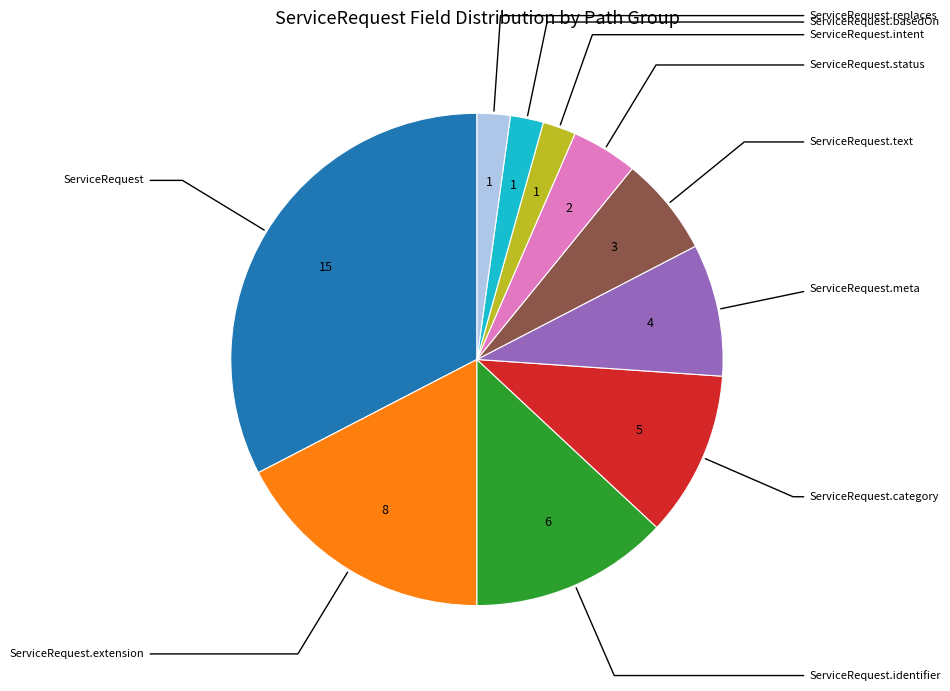

Does any single category account for the majority?

No